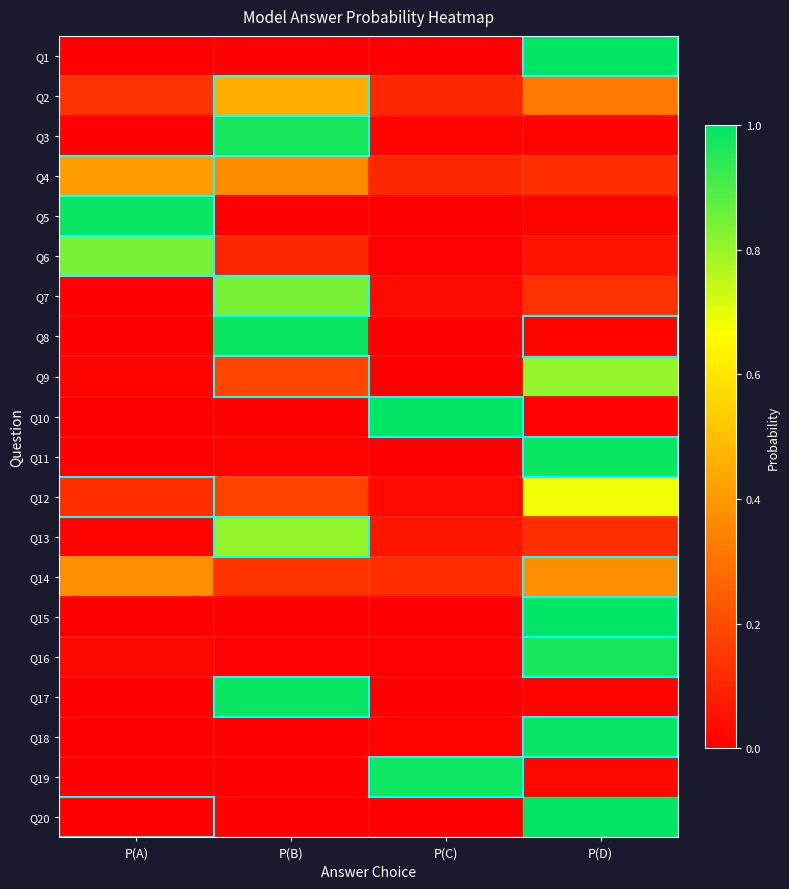

Count the number of categories in the chart.

4